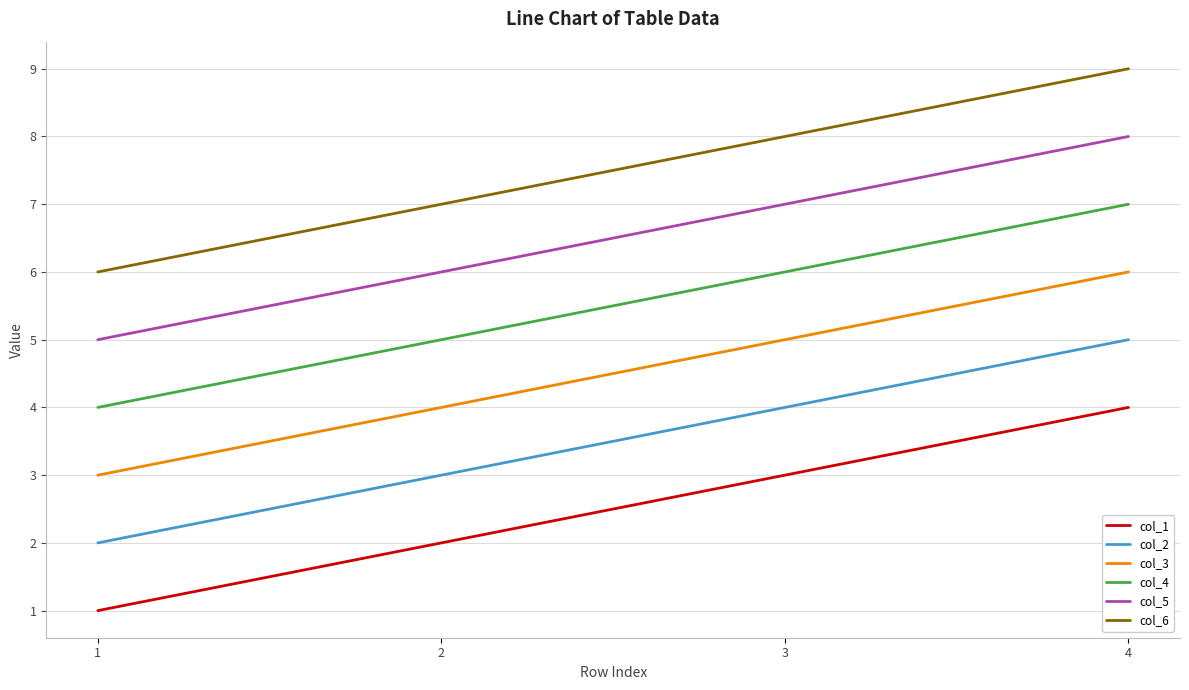

True or false: col_5 has more than 2 points higher than both neighbors.

False